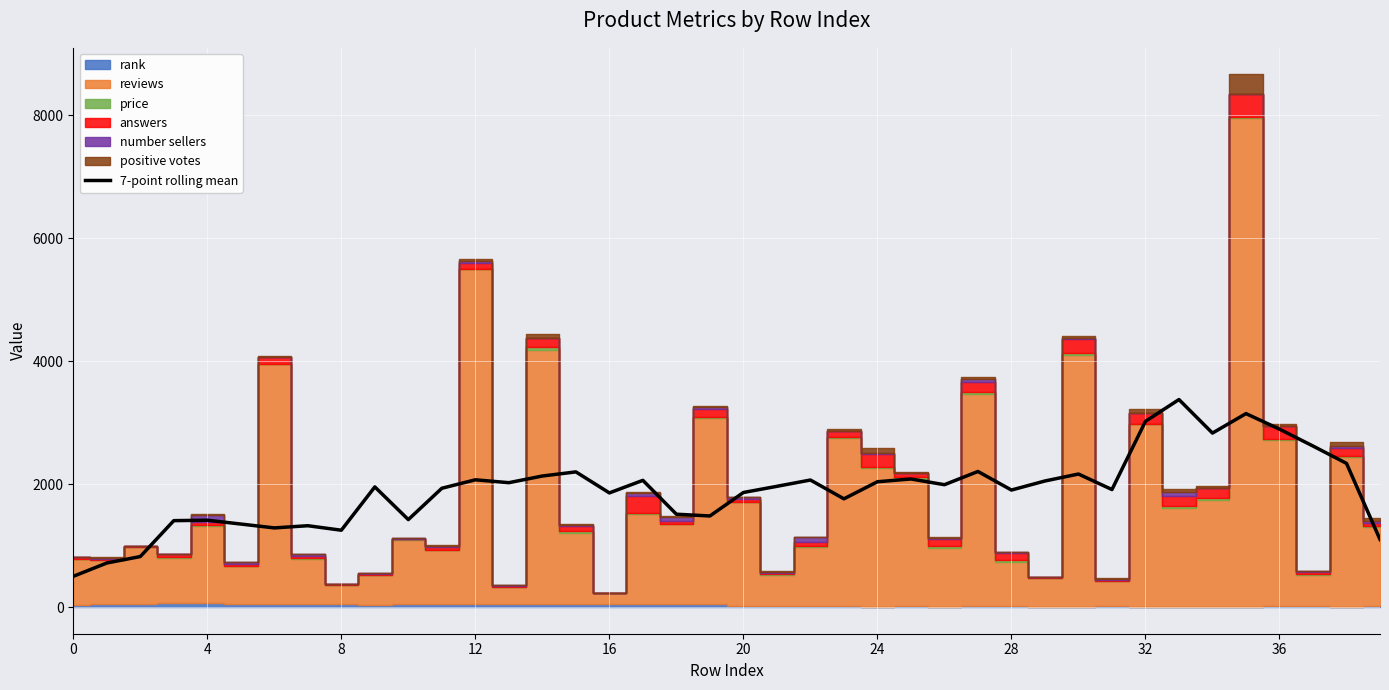

What is the difference between the maximum and second lowest values?

2657.9